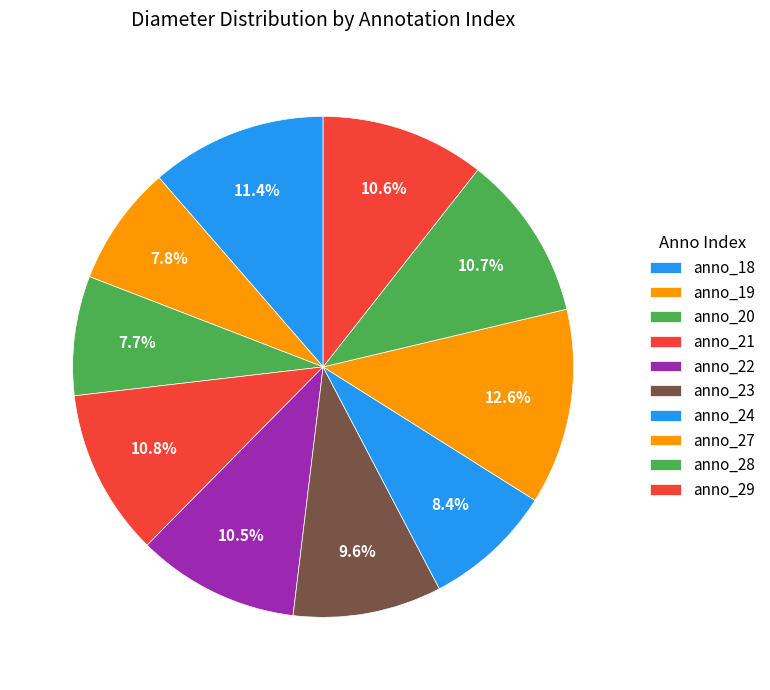

Count the number of slices in the pie.

10